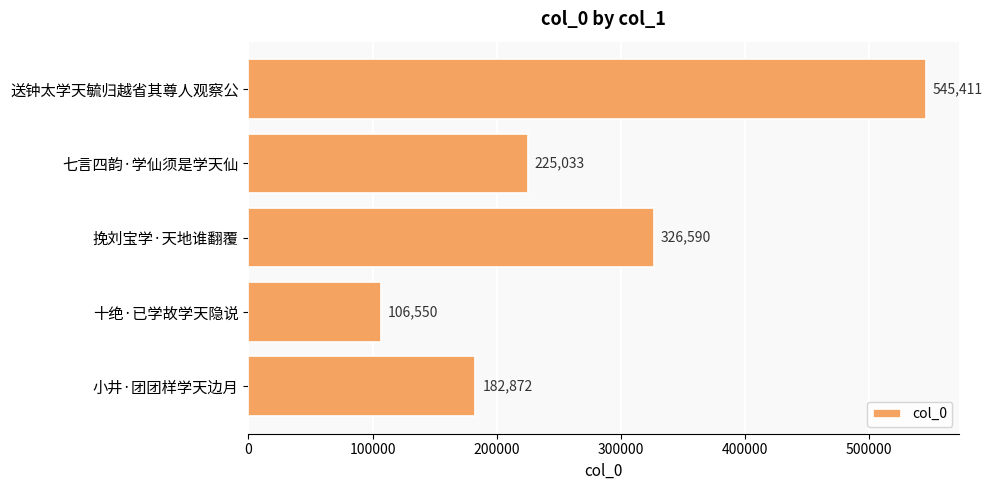

Count the number of categories in the chart.

5